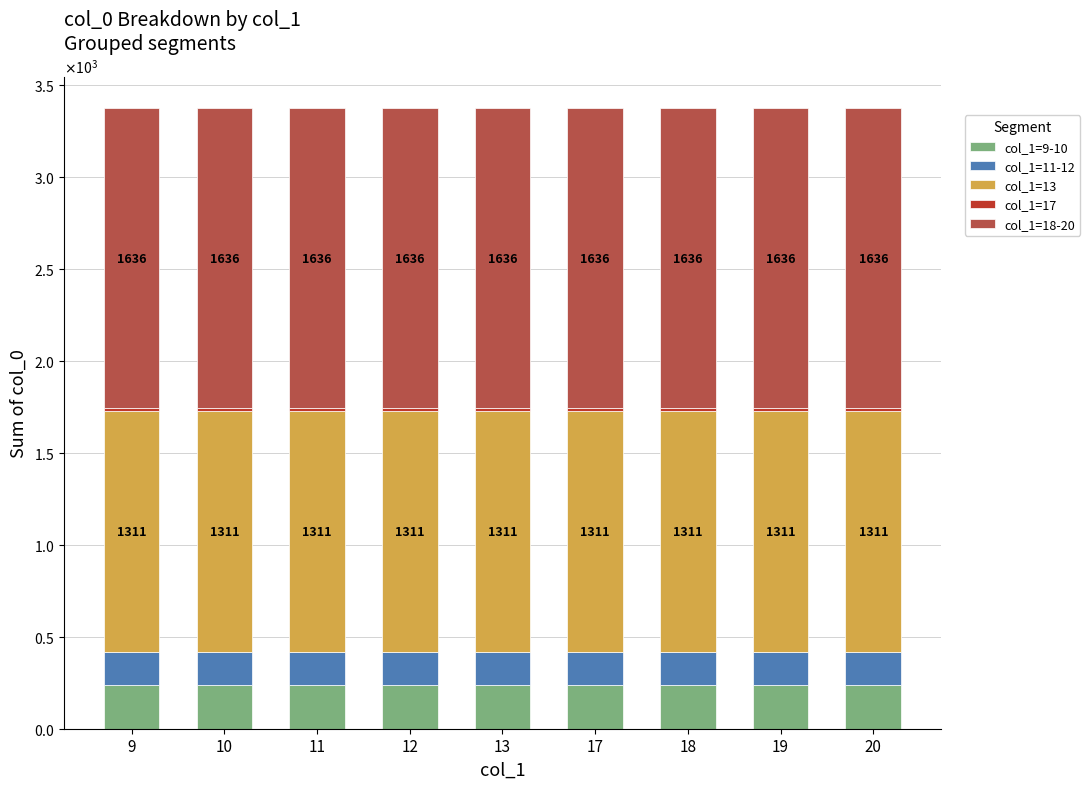

Does the chart contain stacked bars?

Yes